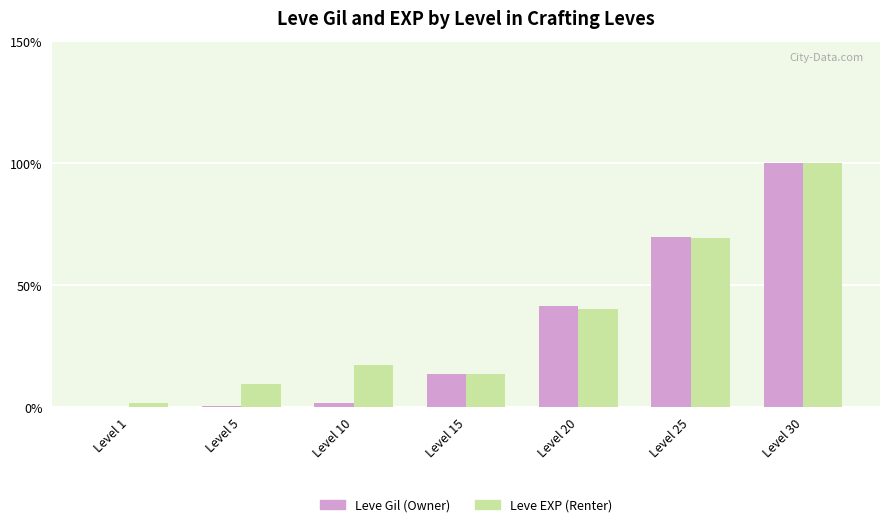

Is the value of Leve EXP (Renter) at Level 10 greater than the value of Leve Gil (Owner) at Level 30?

No